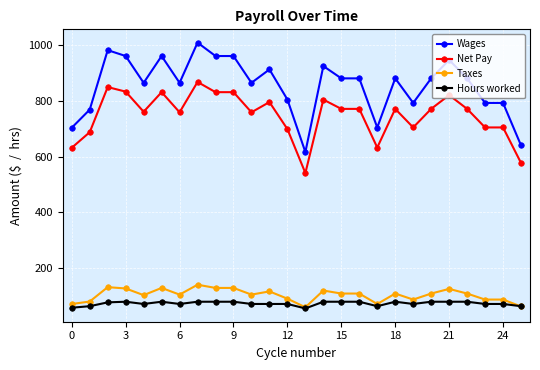

What is the value of the Wages point at the 22nd from the left?

946.0